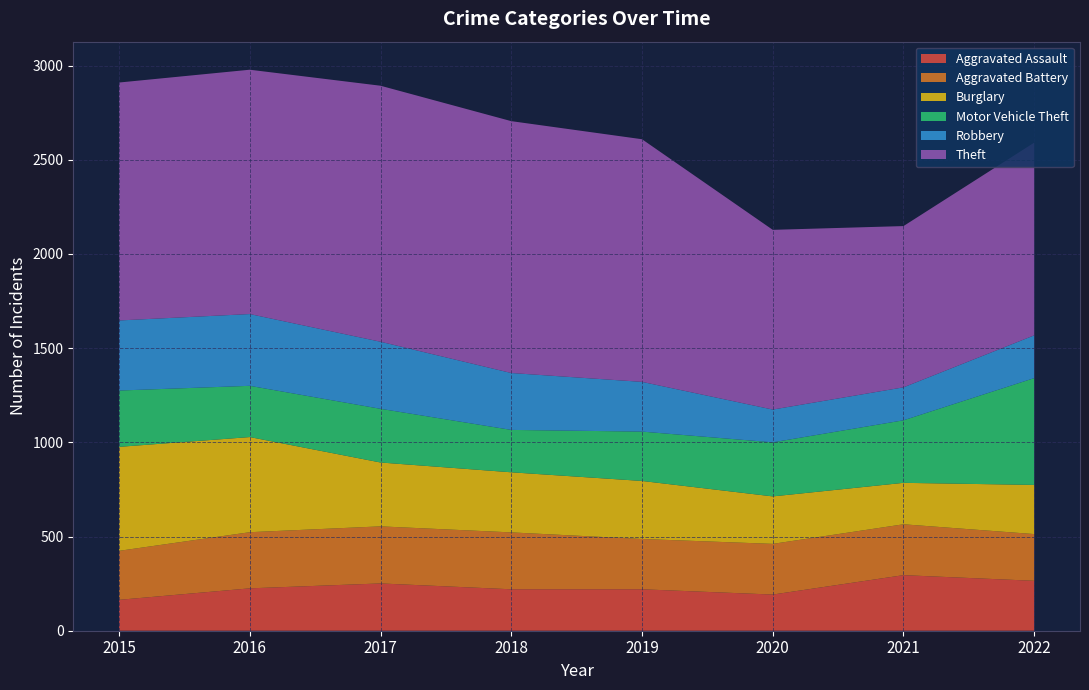

Reading left to right, transcribe all the data shown in this chart.

Aggravated Assault: 2015=164	2016=225	2017=251	2018=220	2019=220	2020=192	2021=295	2022=265
Aggravated Battery: 2015=260	2016=298	2017=303	2018=302	2019=267	2020=269	2021=270	2022=248
Burglary: 2015=552	2016=505	2017=339	2018=319	2019=308	2020=252	2021=220	2022=261
Motor Vehicle Theft: 2015=299	2016=272	2017=285	2018=225	2019=262	2020=287	2021=332	2022=567
Robbery: 2015=372	2016=381	2017=356	2018=302	2019=264	2020=174	2021=175	2022=227
Theft: 2015=1263	2016=1297	2017=1359	2018=1337	2019=1288	2020=954	2021=856	2022=1023